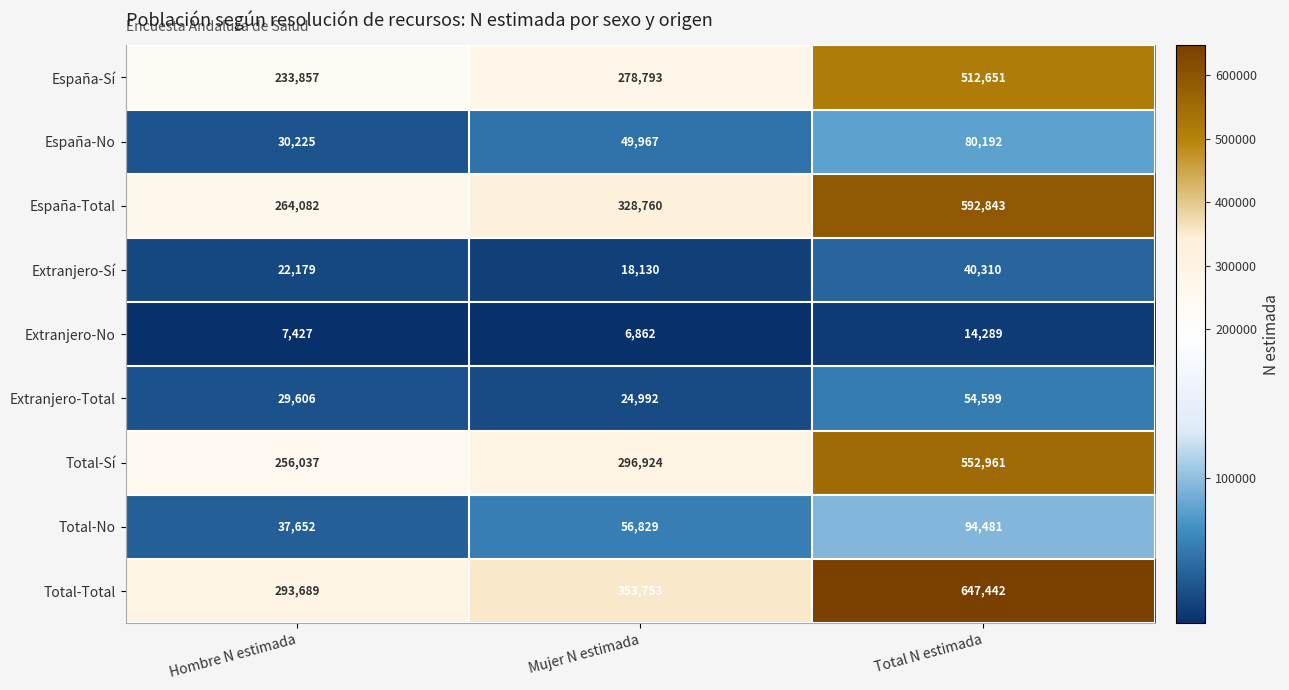

At Total N estimada, list the series in order from largest to smallest.

Total-Total, España-Total, Total-Sí, España-Sí, Total-No, España-No, Extranjero-Total, Extranjero-Sí, Extranjero-No